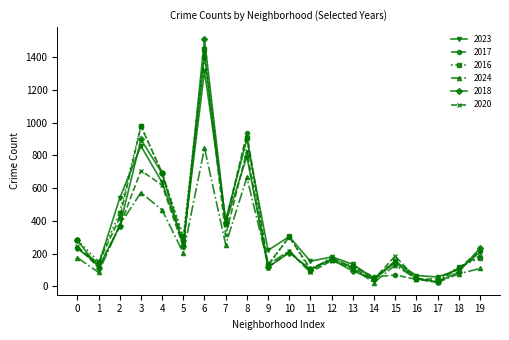

What is the spread (max minus min) of values at 3?

410